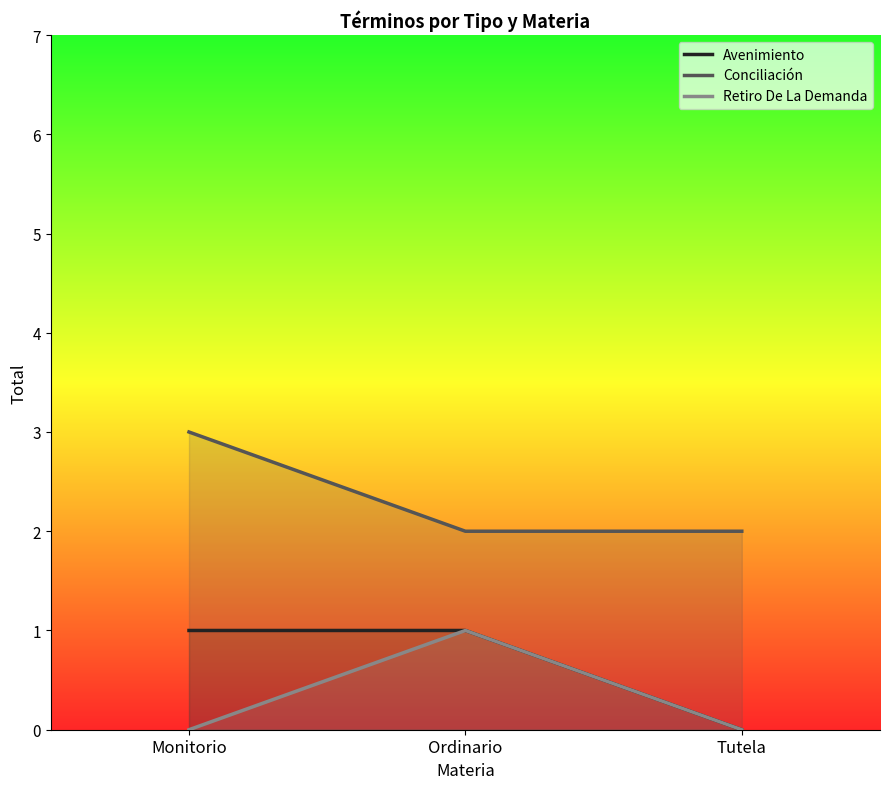

What position from the right is Tutela?

1